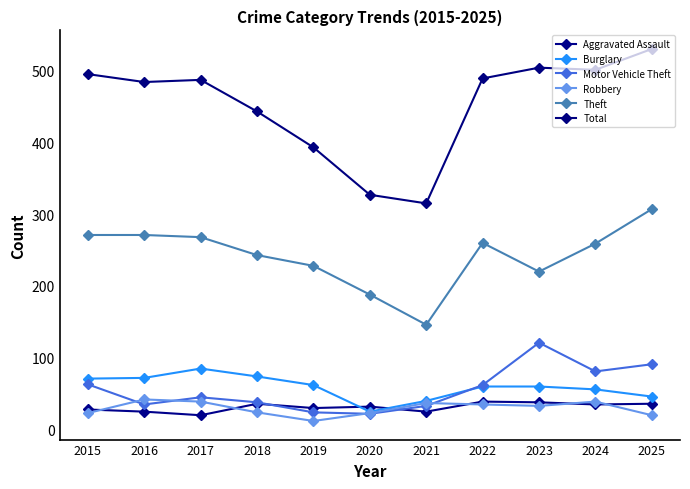

Reading left to right, what are all the values shown in this chart?

Aggravated Assault: 28	25	20	36	30	32	25	39	38	35	36
Burglary: 71	72	85	74	62	25	40	60	60	56	46
Motor Vehicle Theft: 63	35	45	38	24	22	33	62	121	81	91
Robbery: 23	42	39	24	12	23	37	35	33	39	20
Theft: 271	271	268	243	228	188	146	260	220	259	307
Total: 495	484	487	443	393	327	315	489	504	501	530